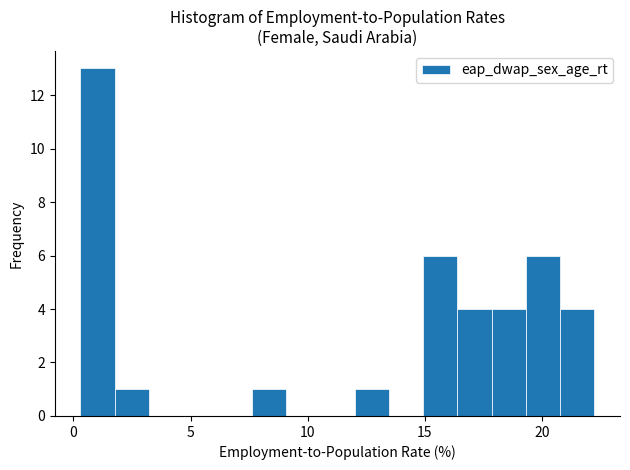

Around what value on the x-axis is the tallest bar? Give the approximate position of its centre, as read against the axis.

1.0